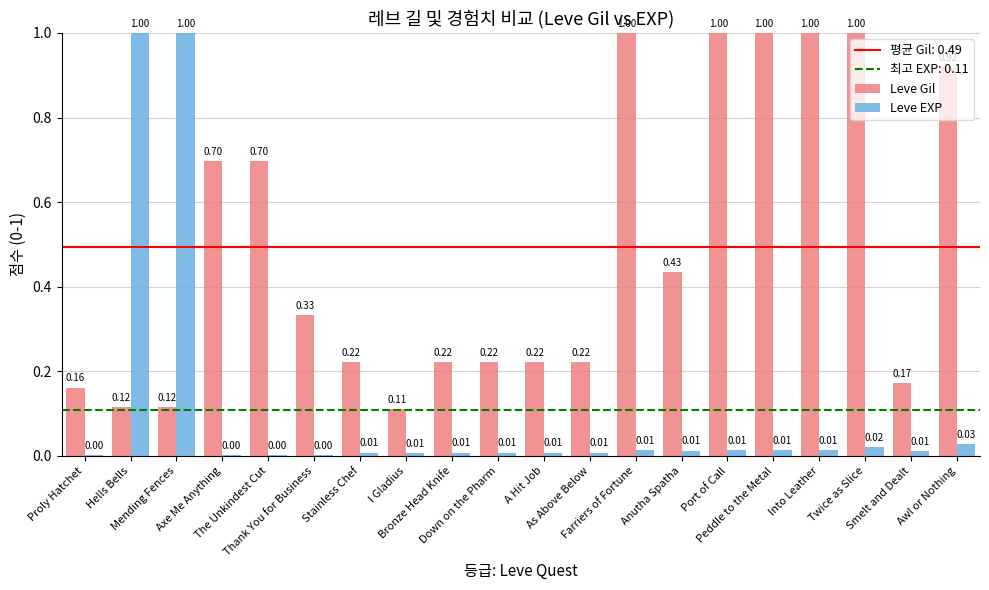

Count the number of data series in this chart.

2